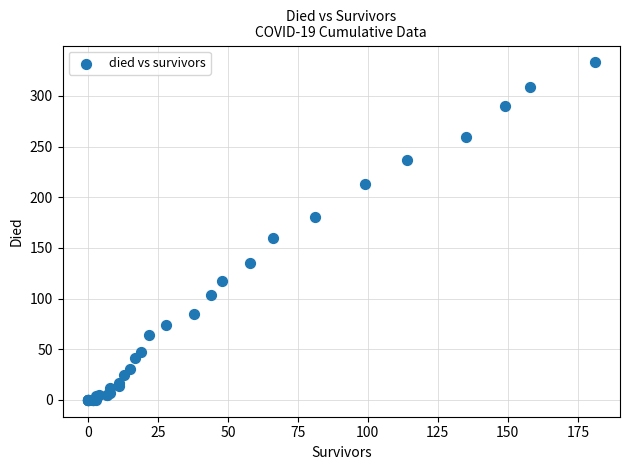

What Y value in the scatter plot is closest to 166?

160